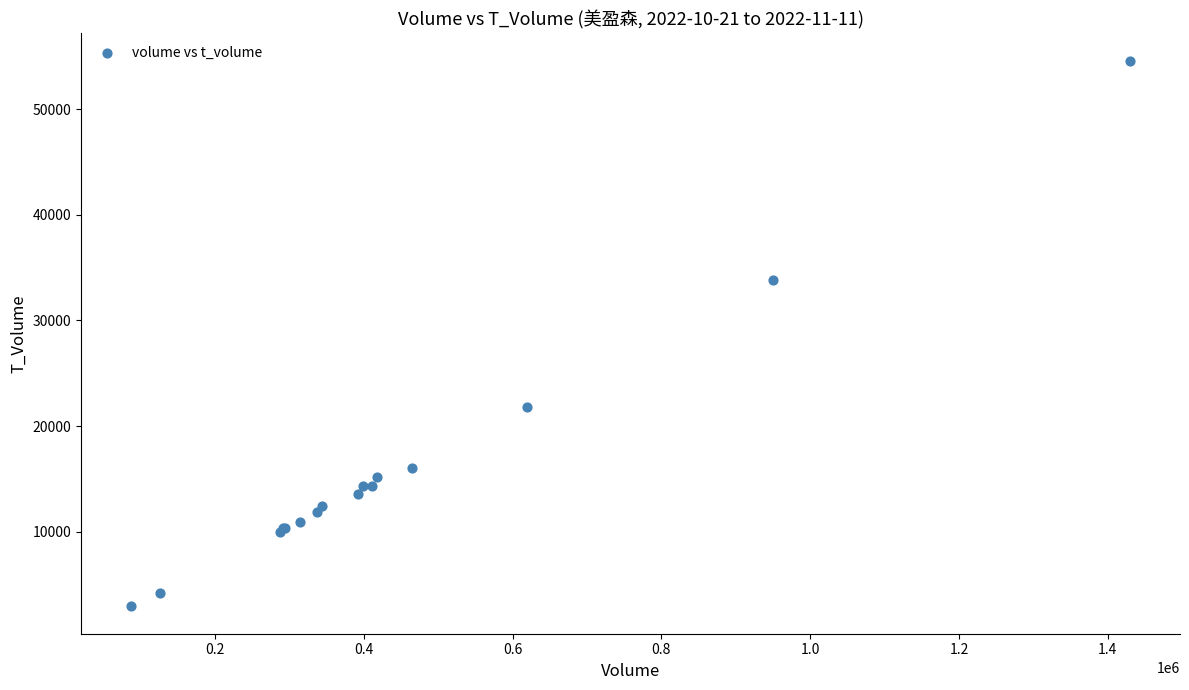

What Y value in the scatter plot is closest to 28762?

33791